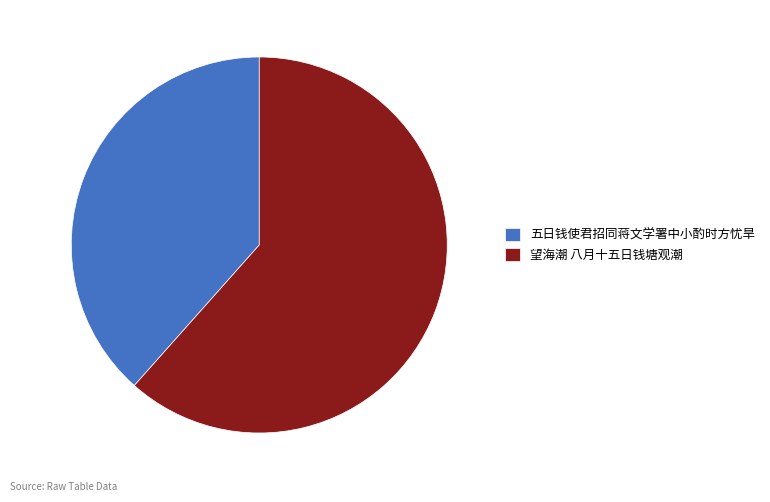

Which slice is the largest?

望海潮 八月十五日钱塘观潮